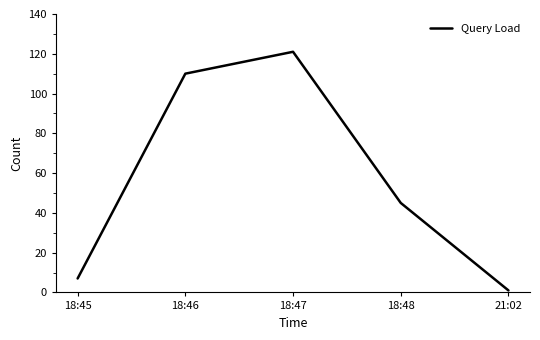

What is the change in value from 18:47 to 21:02?

-120